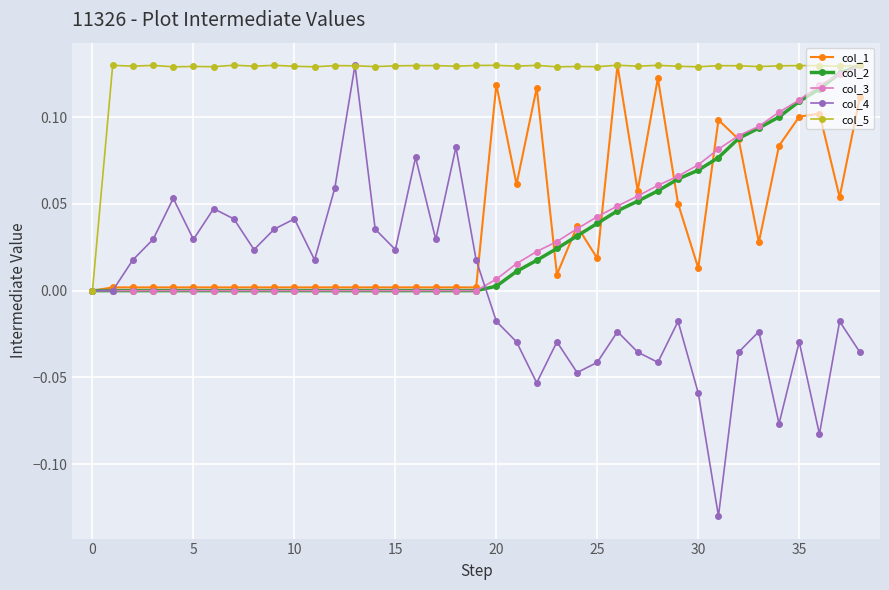

Does the chart have visible grid lines?

Yes